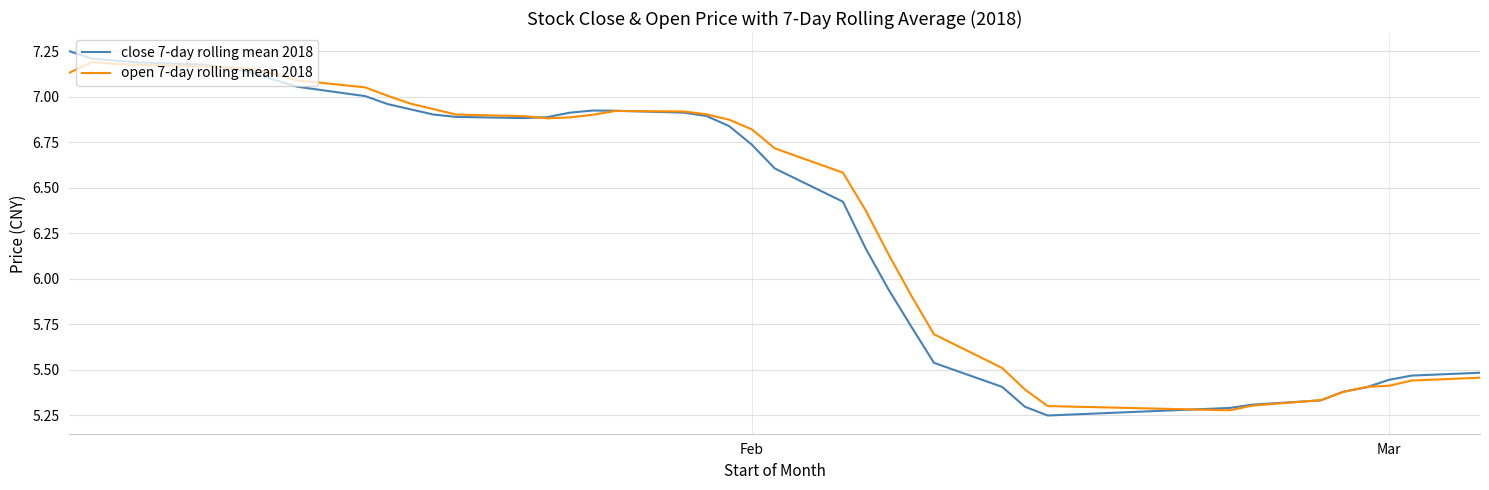

Is this an area chart (filled region under the line)?

No